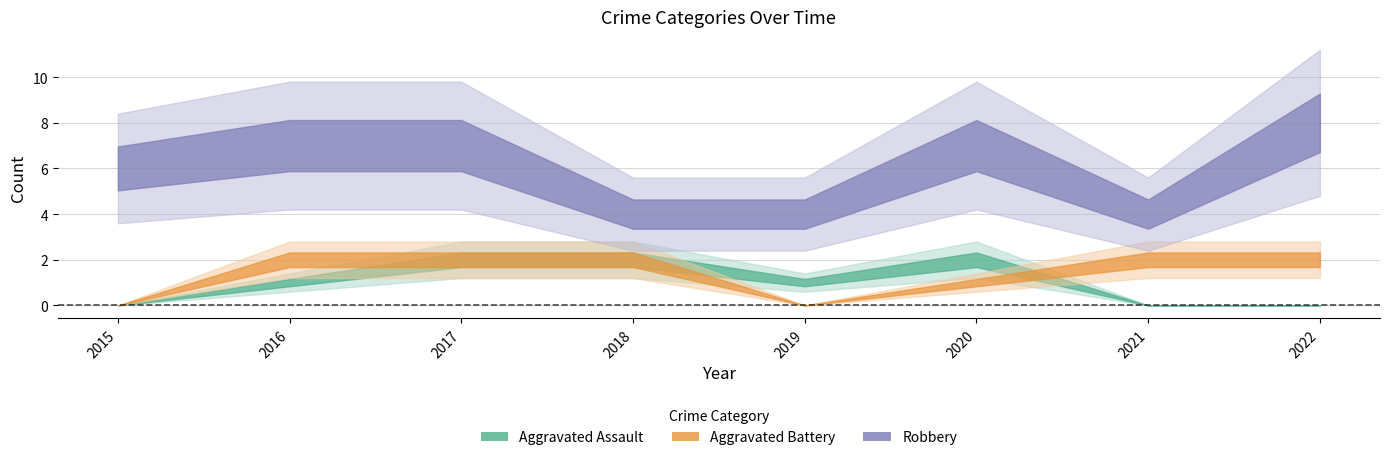

What is the approximate value of Total at 2022?

10